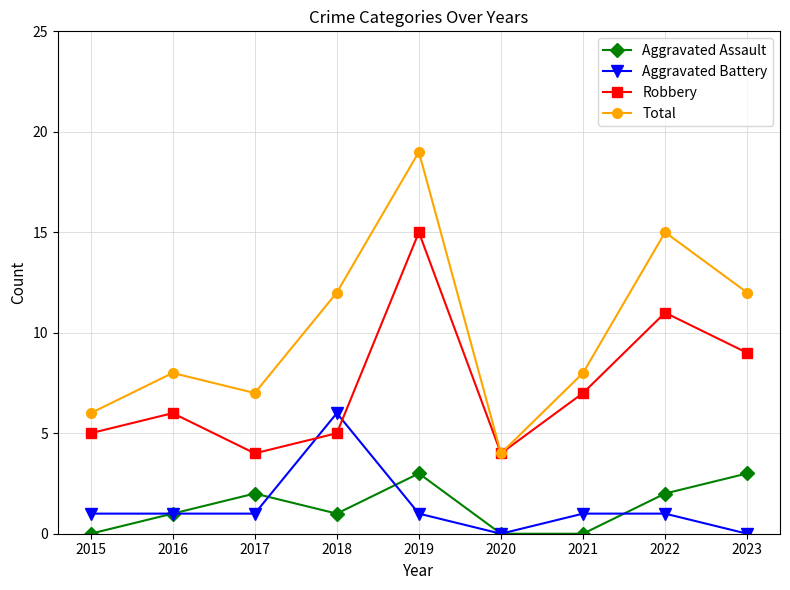

True or false: Robbery and Aggravated Assault intersect in this chart.

False